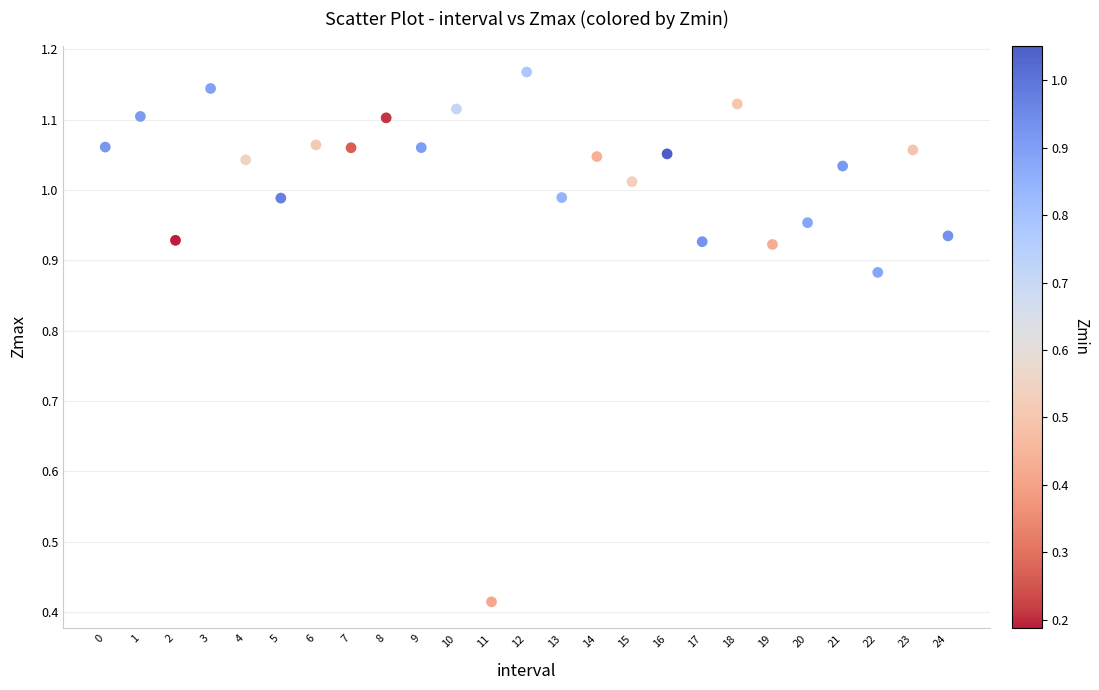

What is the range of Y values (max minus min)?

0.8